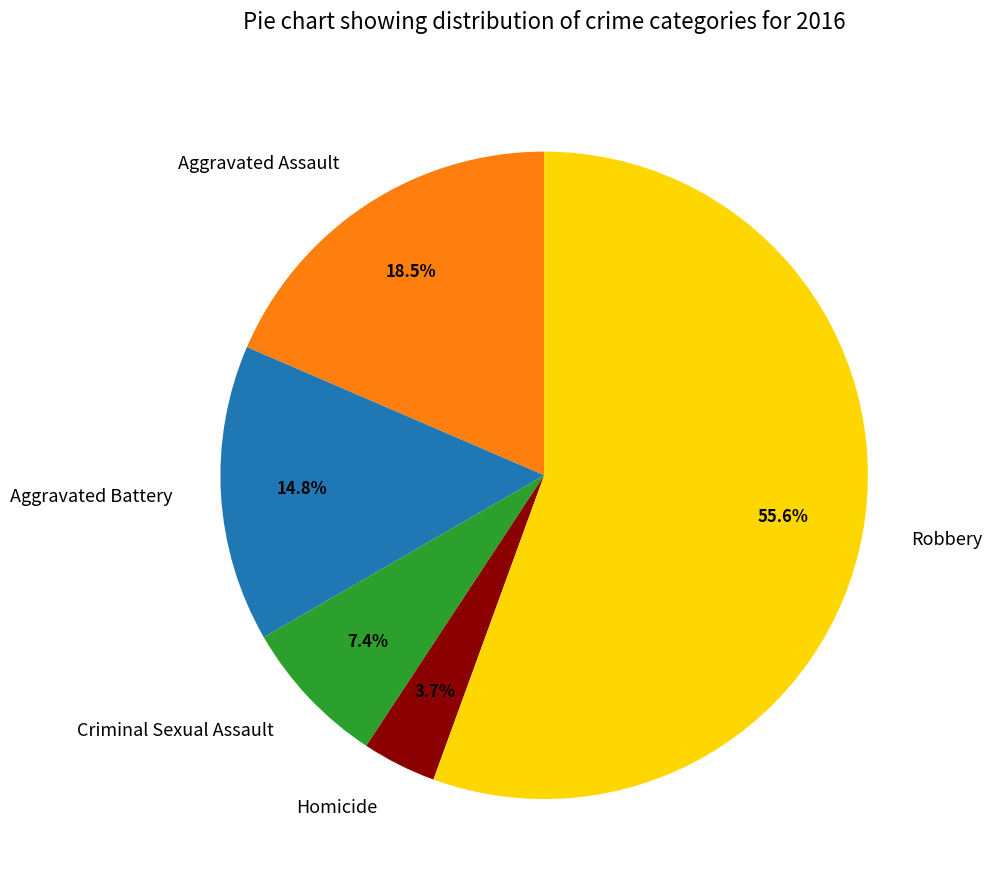

Which slice is the largest?

Robbery